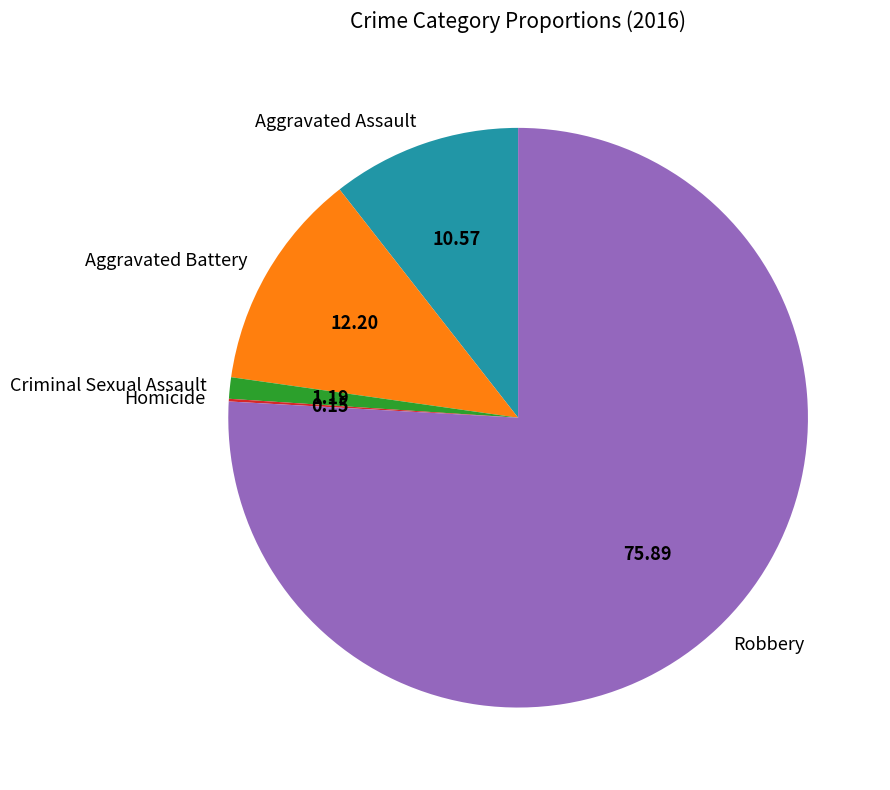

Is there any slice that represents more than half of the pie?

Yes